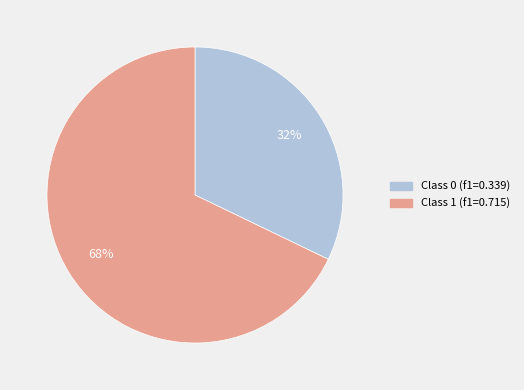

How many slices are in this pie chart?

2